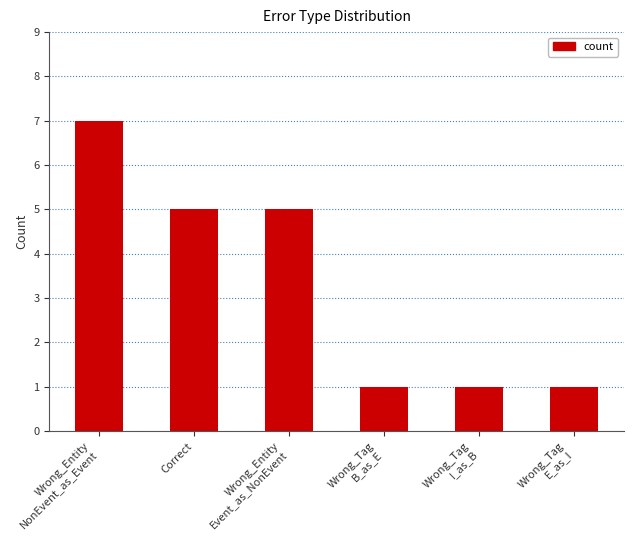

The chart shows a value of 1 at Wrong_Tag
I_as_B. True or false?

True